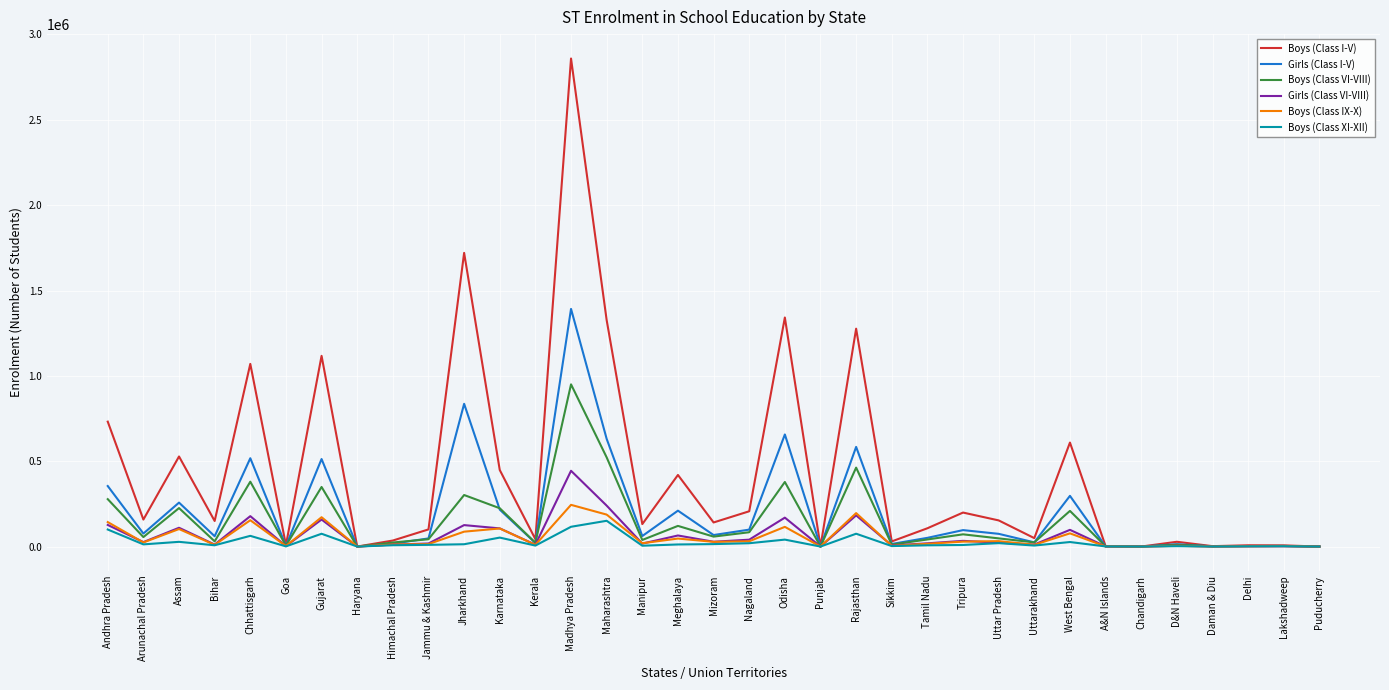

Is this an area chart (filled region under the line)?

No